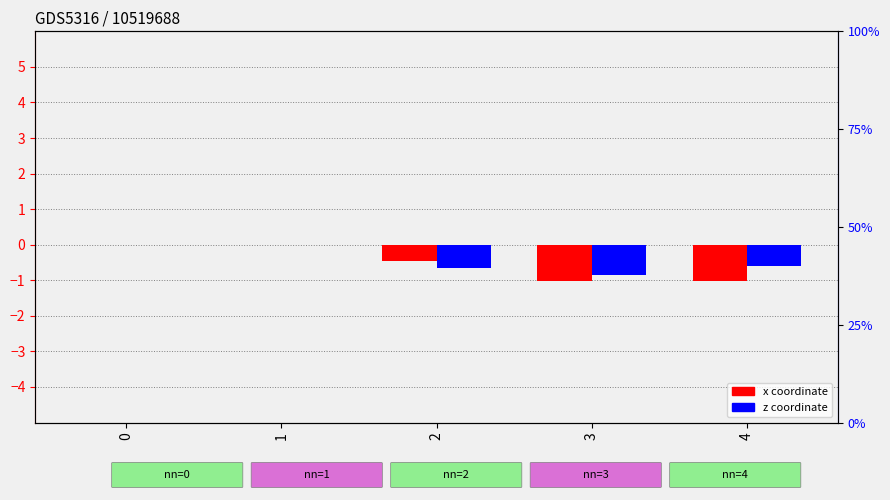

How many bars are there in total?

10